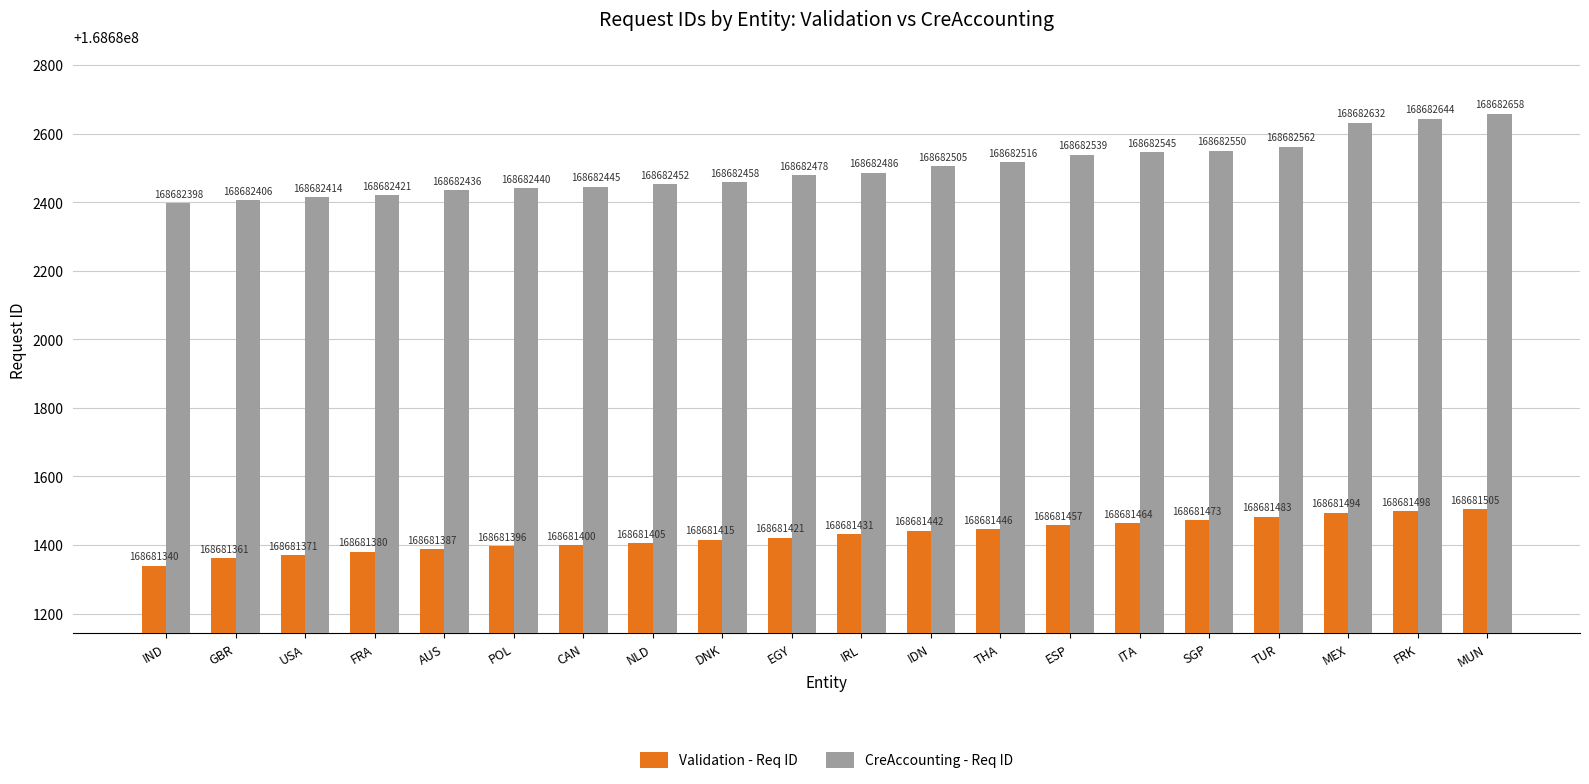

What are all the series names shown in the legend?

Validation - Req ID, CreAccounting - Req ID